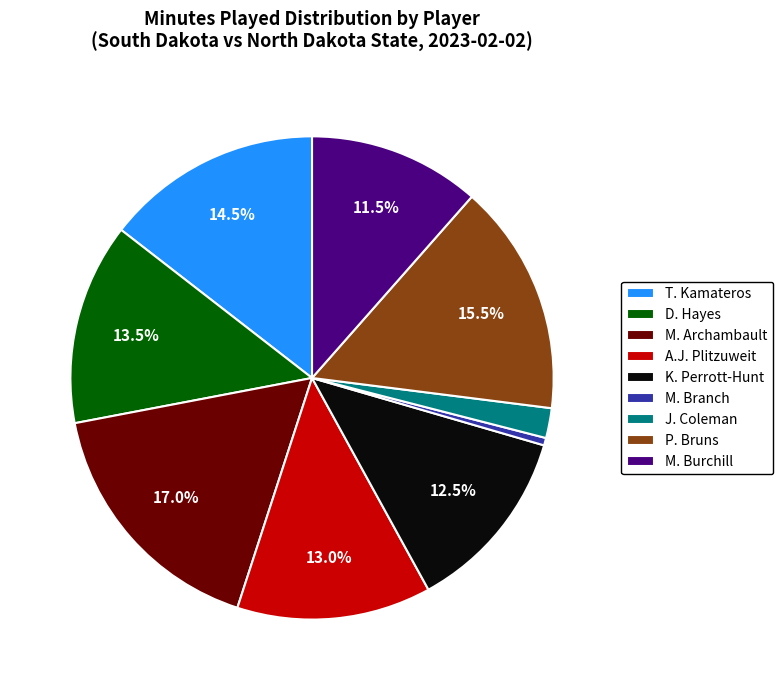

Which slice is the smallest?

M. Branch